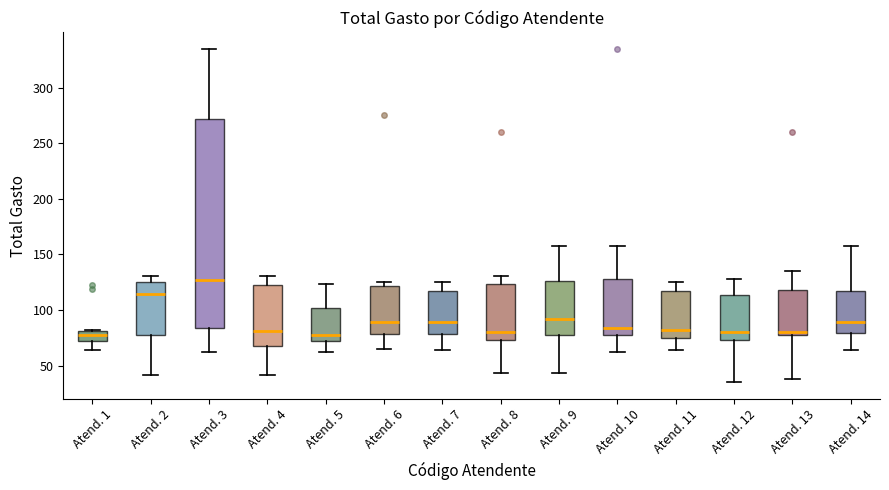

Where does the lower whisker of the box for Atend. 9 end on the y-axis? The values are not printed on the chart, so give them approximately, as read against the axis.

45